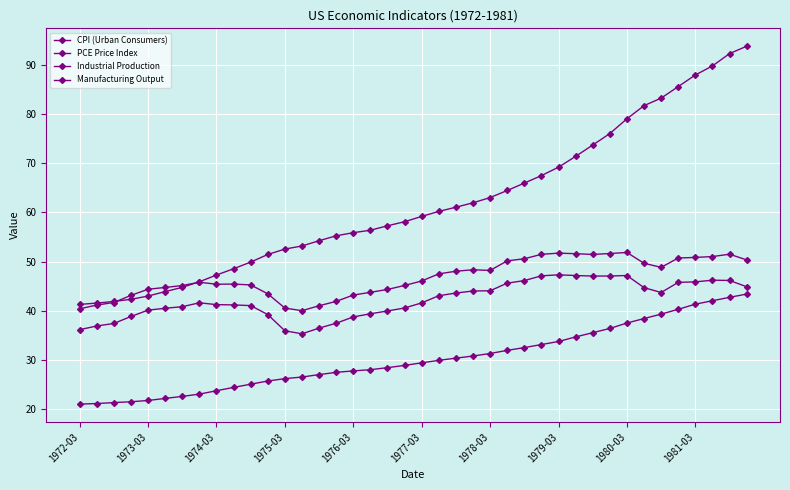

Does the chart have visible grid lines?

Yes